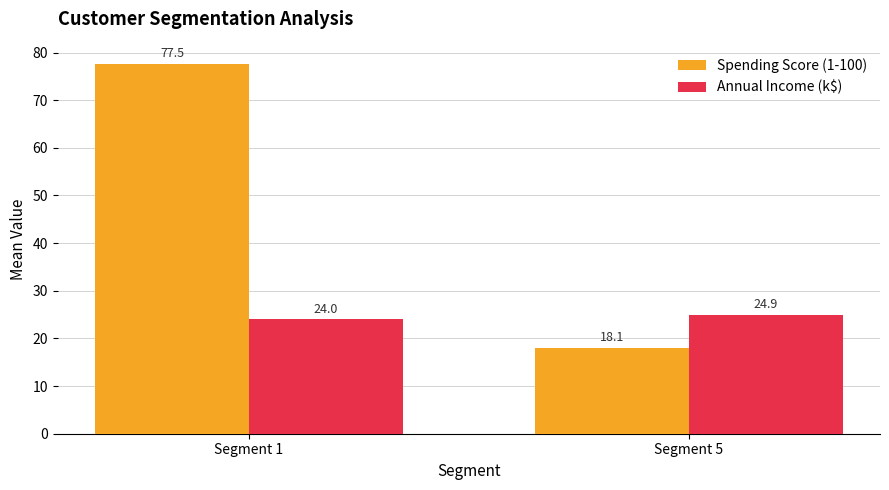

What is the maximum value shown in the chart?

77.5